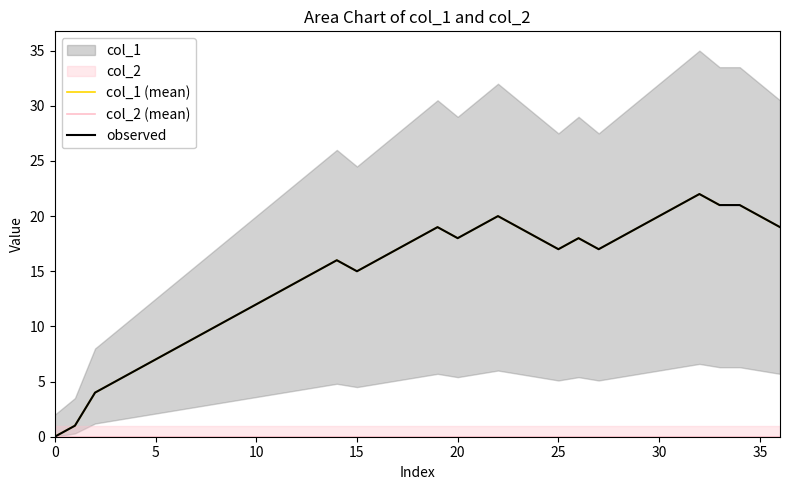

At which category does the chart reach its peak across all series?

32